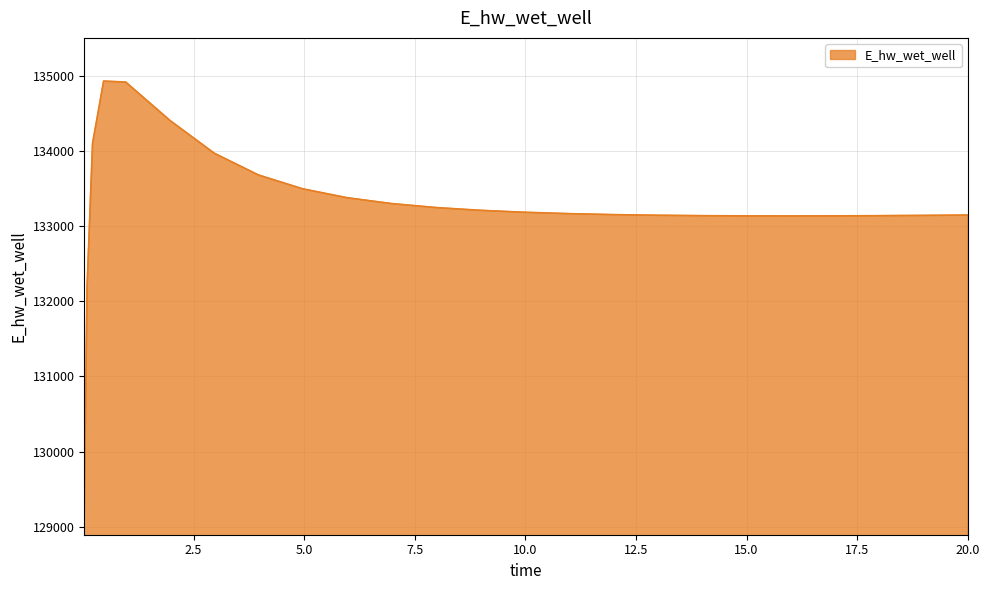

What is the smallest value displayed?

129182.3